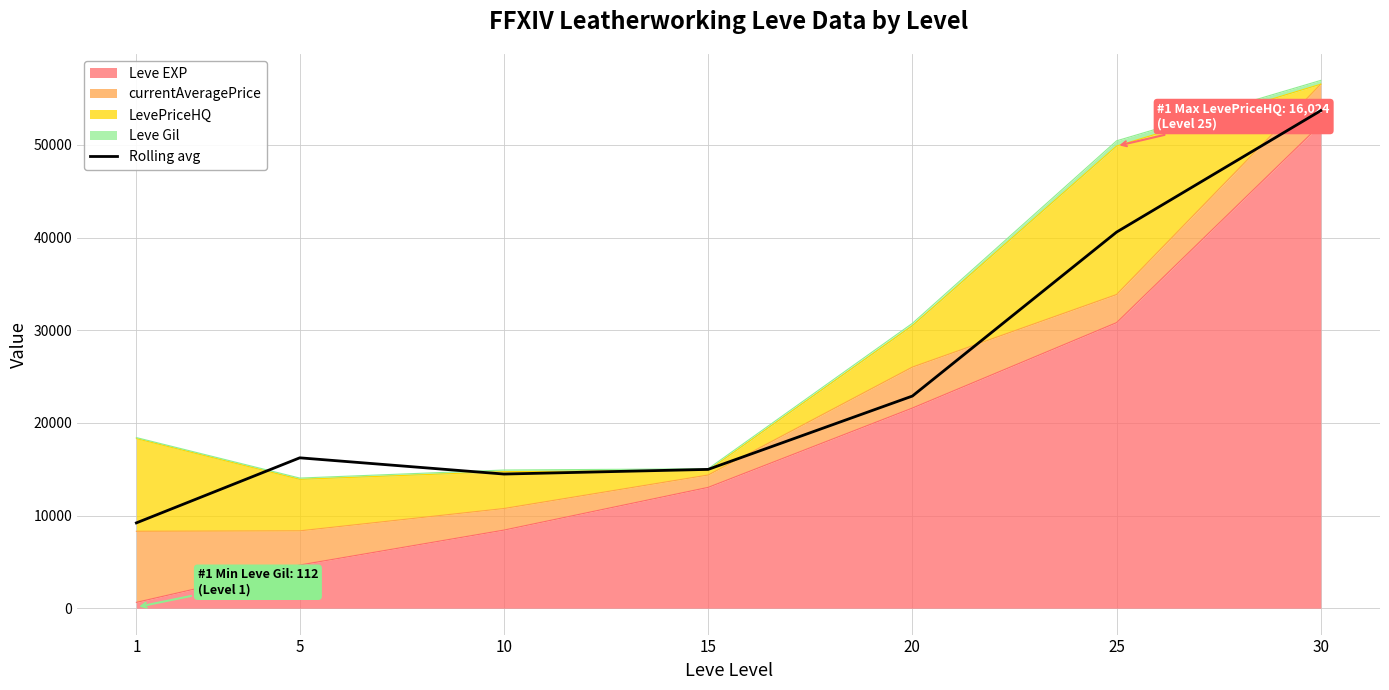

True or false: the data shows 22894.5 at 20.

True